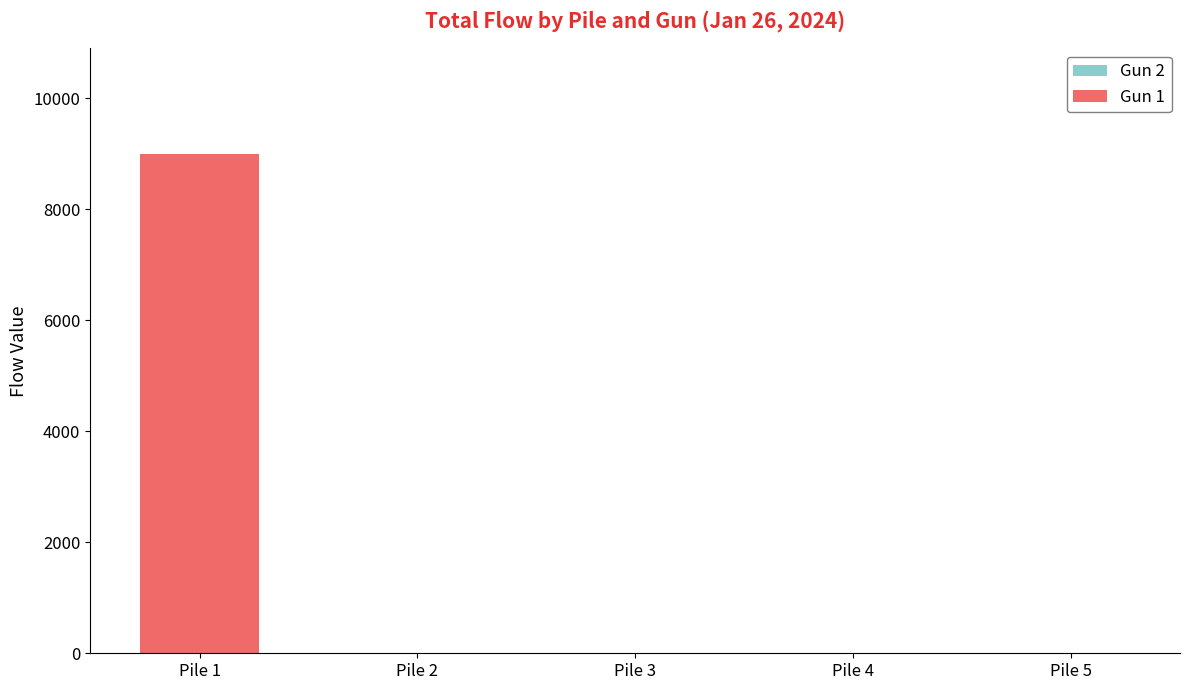

Which category has the highest value across all series?

Pile 1